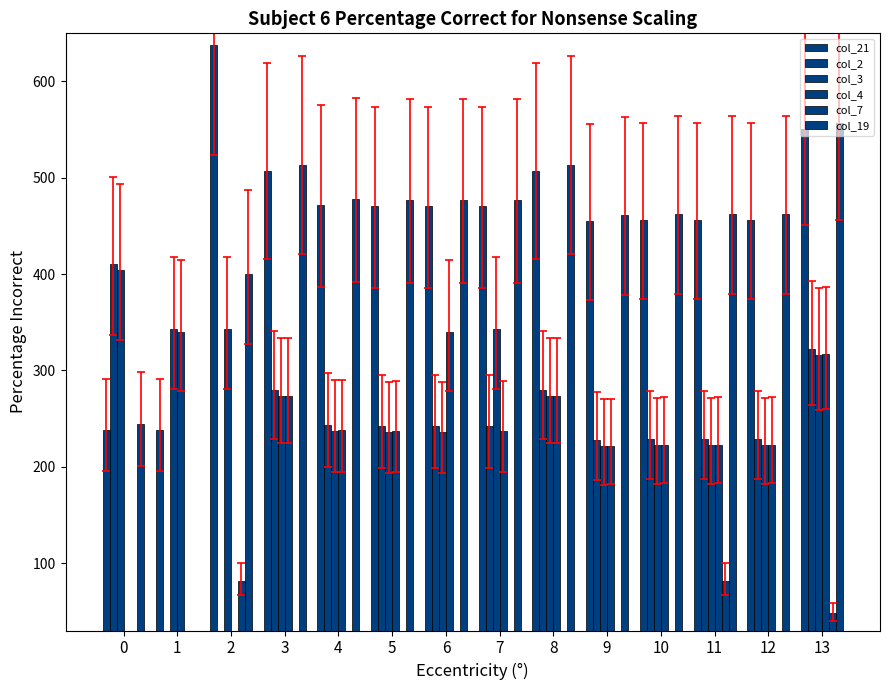

Rank the series at 7 from lowest to highest value.

col_7, col_4, col_2, col_3, col_21, col_19